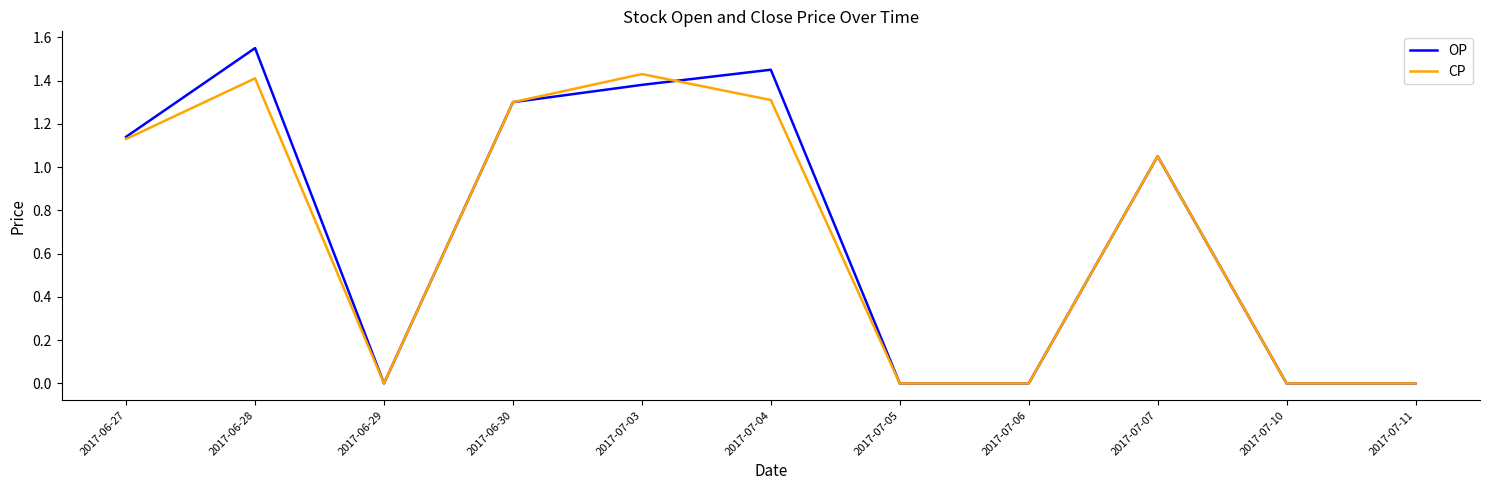

The OP series shows 1.4 at 2017-07-04. True or false?

True